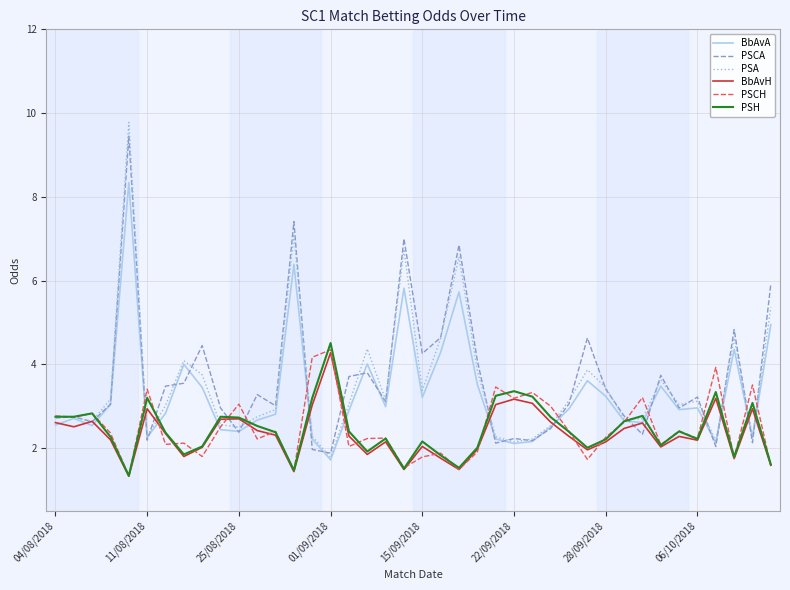

What are all the series names shown in the legend?

BbAvA, PSCA, PSA, BbAvH, PSCH, PSH